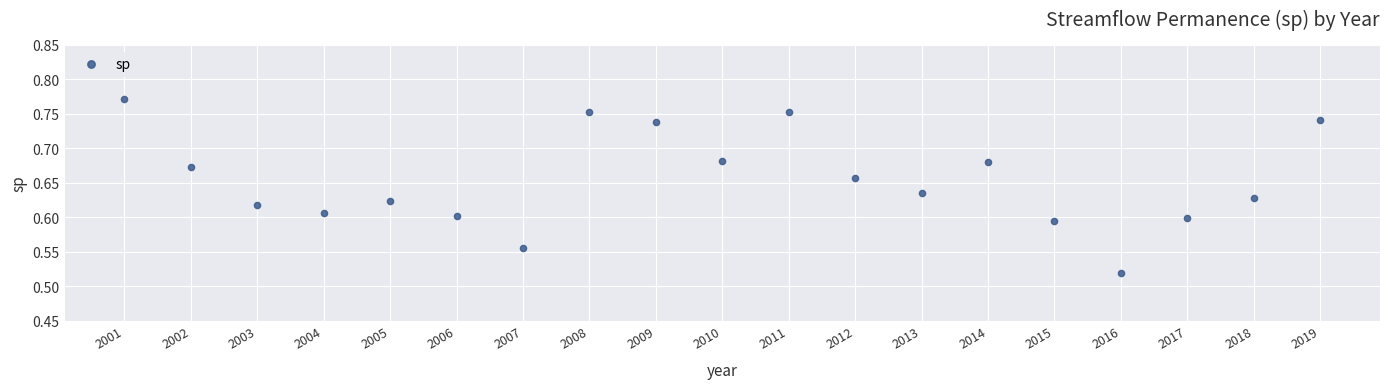

What is the range of Y values (max minus min)?

0.3